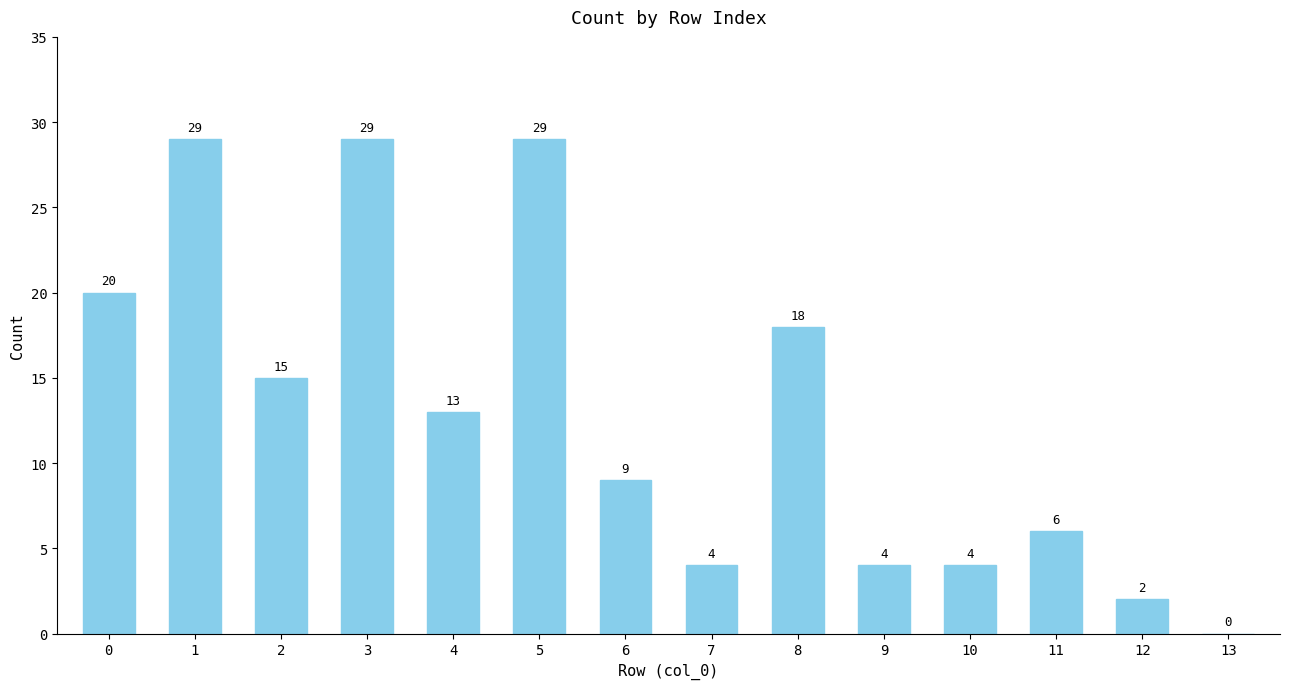

What is the sum of the values at 4 and 5?

42